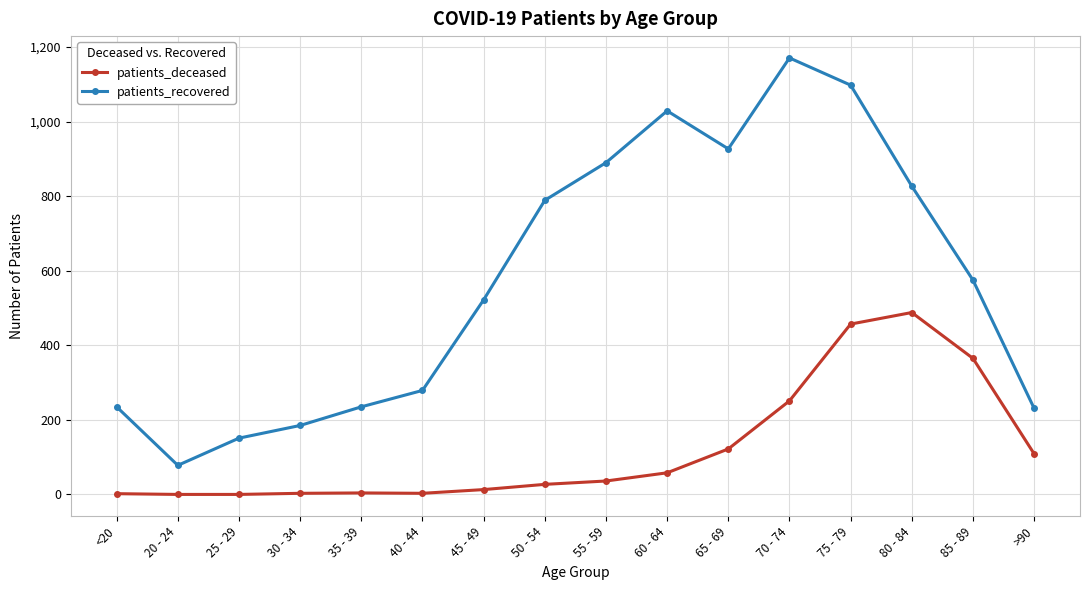

Count the number of data series in this chart.

2